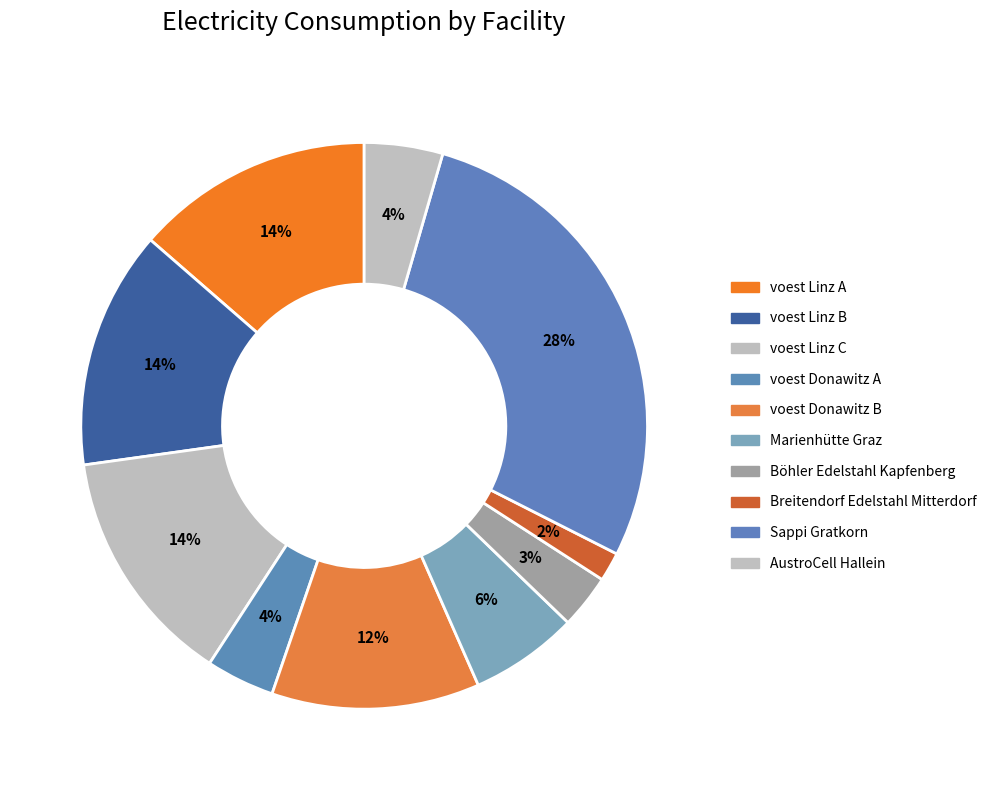

Is it true that voest Linz A is 22% of the pie?

False